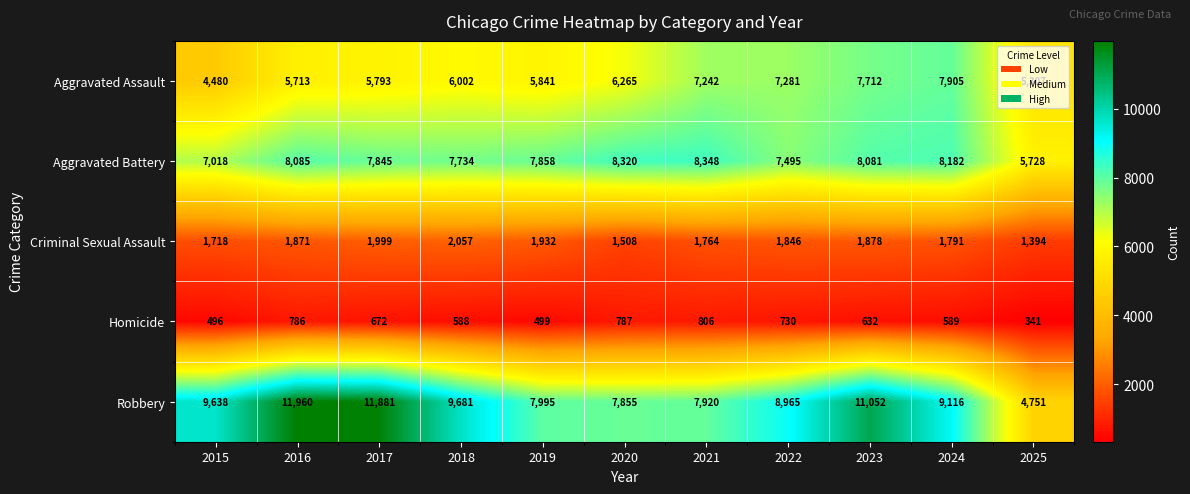

Which series has the widest spread of values?

Robbery